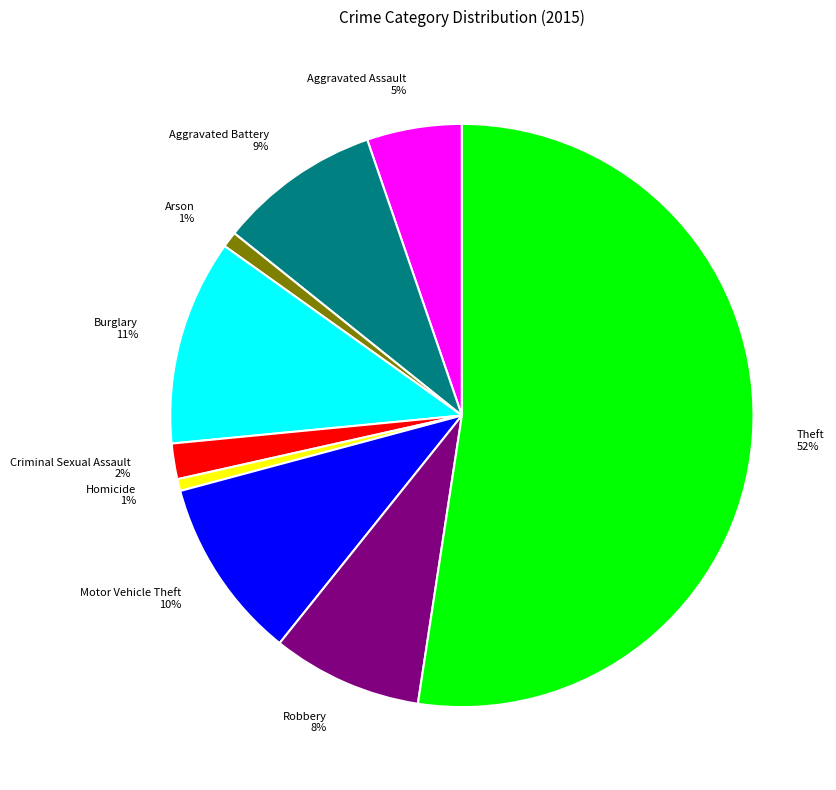

Combined, do Aggravated Battery 9% and Theft 52% account for over 50%?

Yes